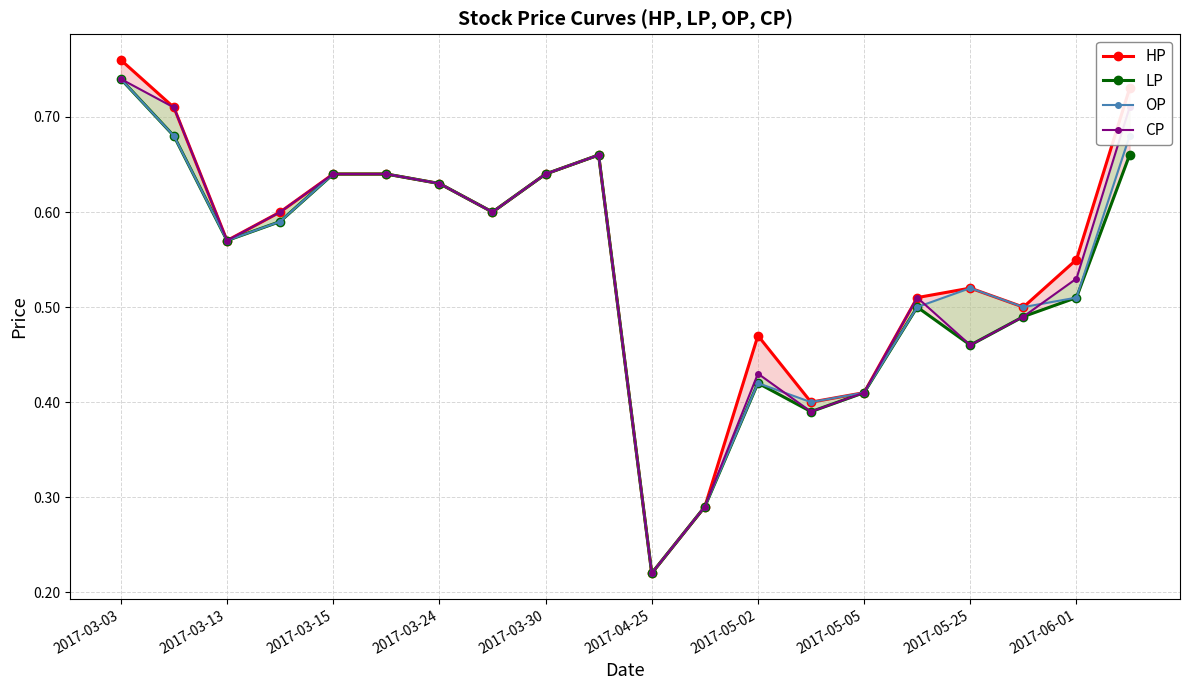

Reading left to right, what are all the values shown in this chart?

HP: 0.8	0.7	0.6	0.6	0.6	0.6	0.6	0.6	0.6	0.7	0.2	0.3	0.5	0.4	0.4	0.5	0.5	0.5	0.6	0.7
LP: 0.7	0.7	0.6	0.6	0.6	0.6	0.6	0.6	0.6	0.7	0.2	0.3	0.4	0.4	0.4	0.5	0.5	0.5	0.5	0.7
OP: 0.7	0.7	0.6	0.6	0.6	0.6	0.6	0.6	0.6	0.7	0.2	0.3	0.4	0.4	0.4	0.5	0.5	0.5	0.5	0.7
CP: 0.7	0.7	0.6	0.6	0.6	0.6	0.6	0.6	0.6	0.7	0.2	0.3	0.4	0.4	0.4	0.5	0.5	0.5	0.5	0.7